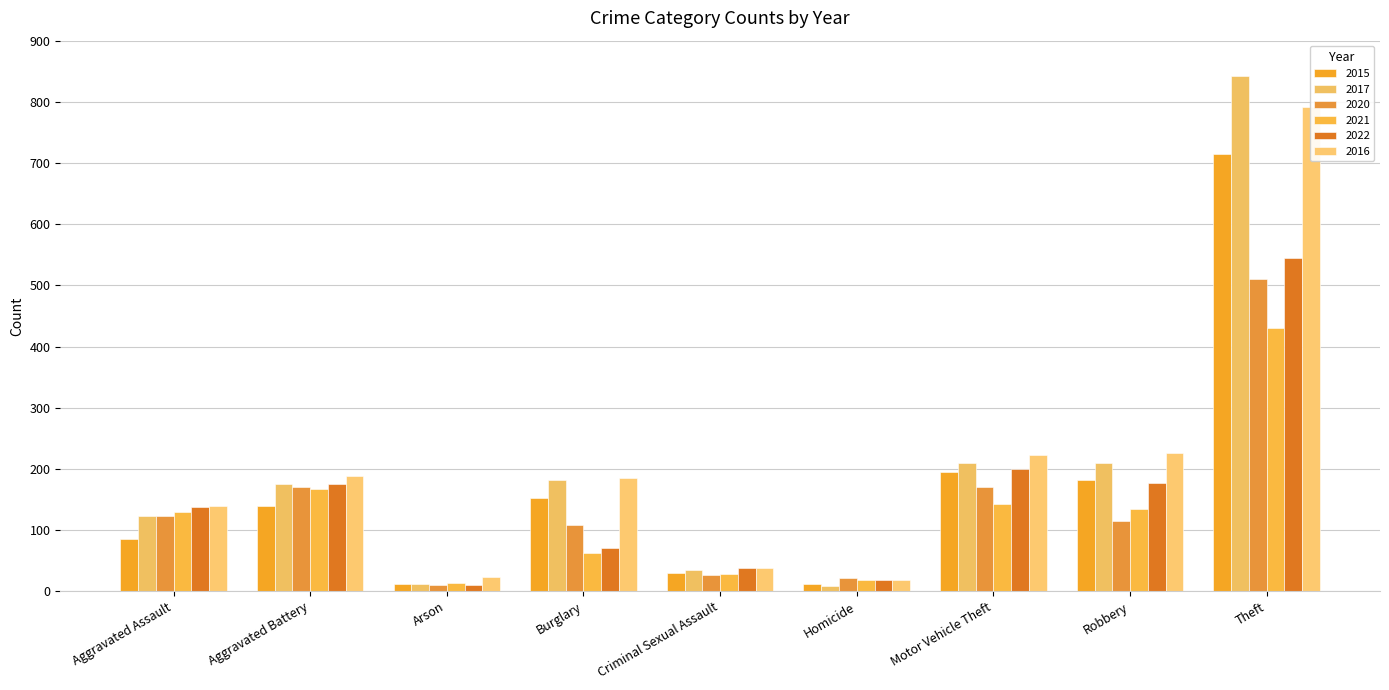

What is the sum of the 2017 values at Robbery and Burglary?

391